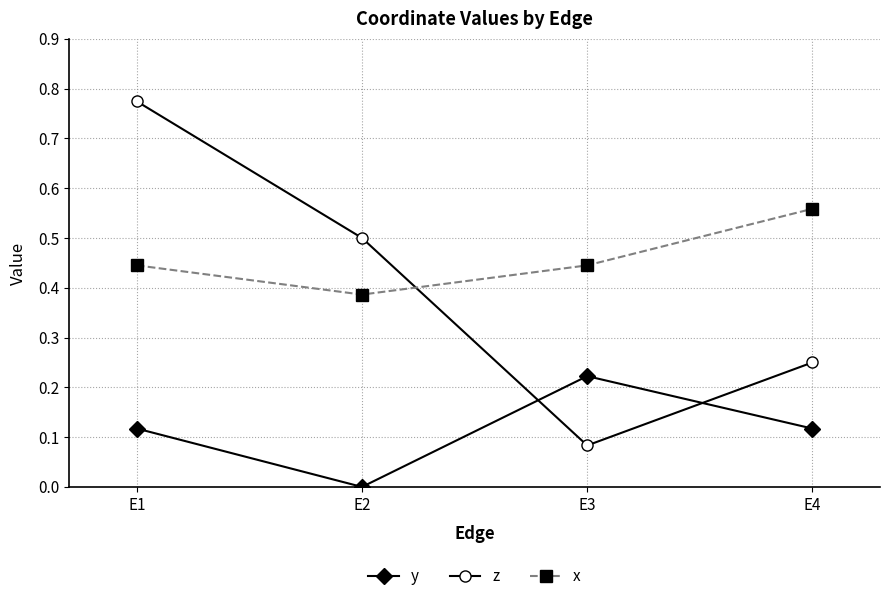

At which label does z reach its minimum?

E3